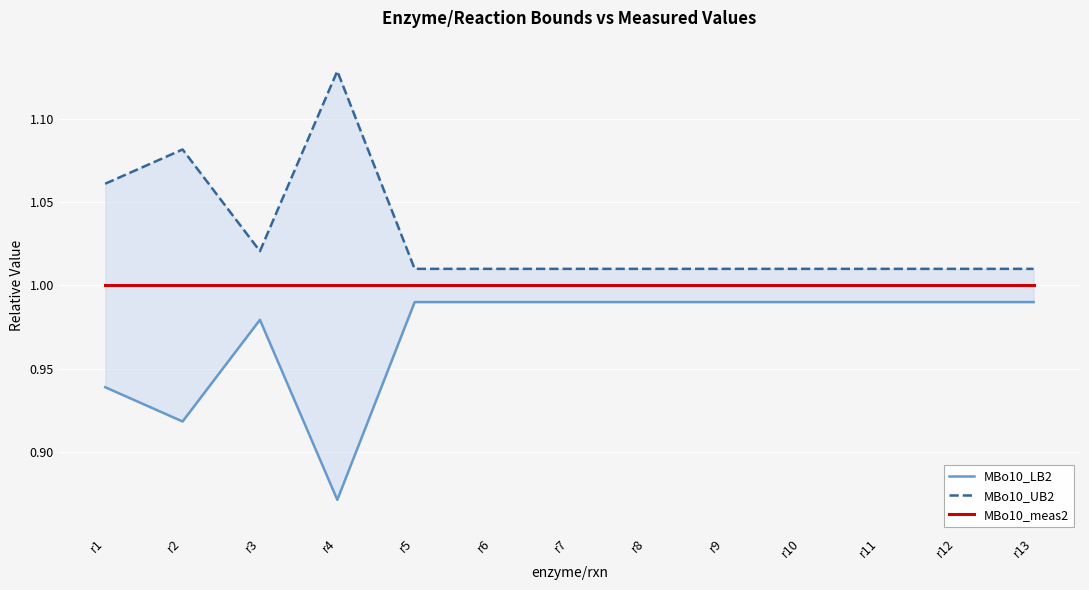

How many interior local valleys does the MBo10_UB2 series have?

1